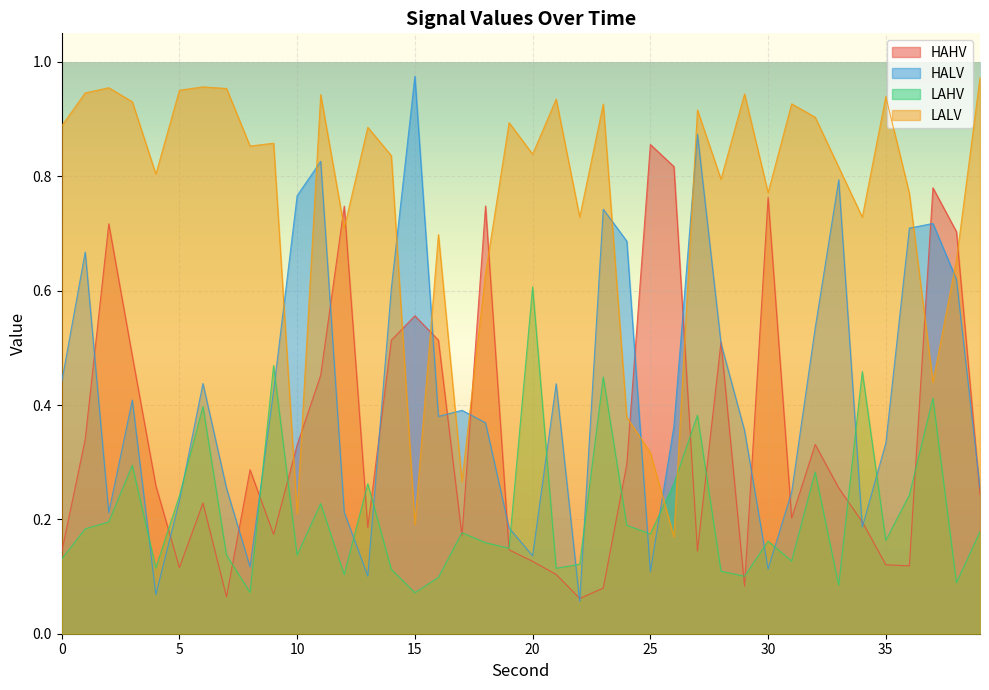

Which series changed the most between 17 and 26?

HAHV